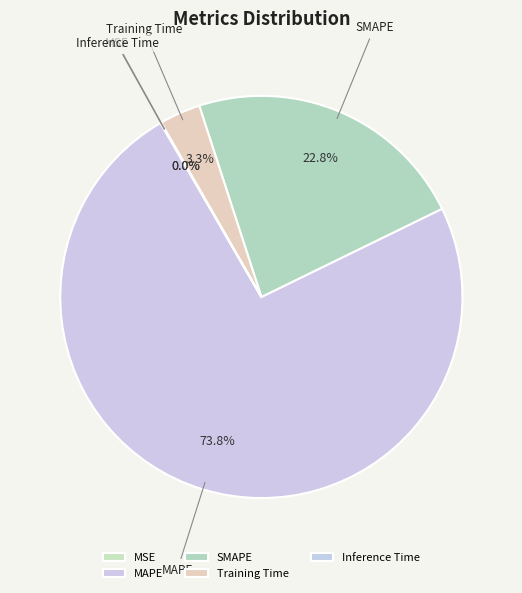

Combined, do MAPE and Training Time account for over 50%?

Yes